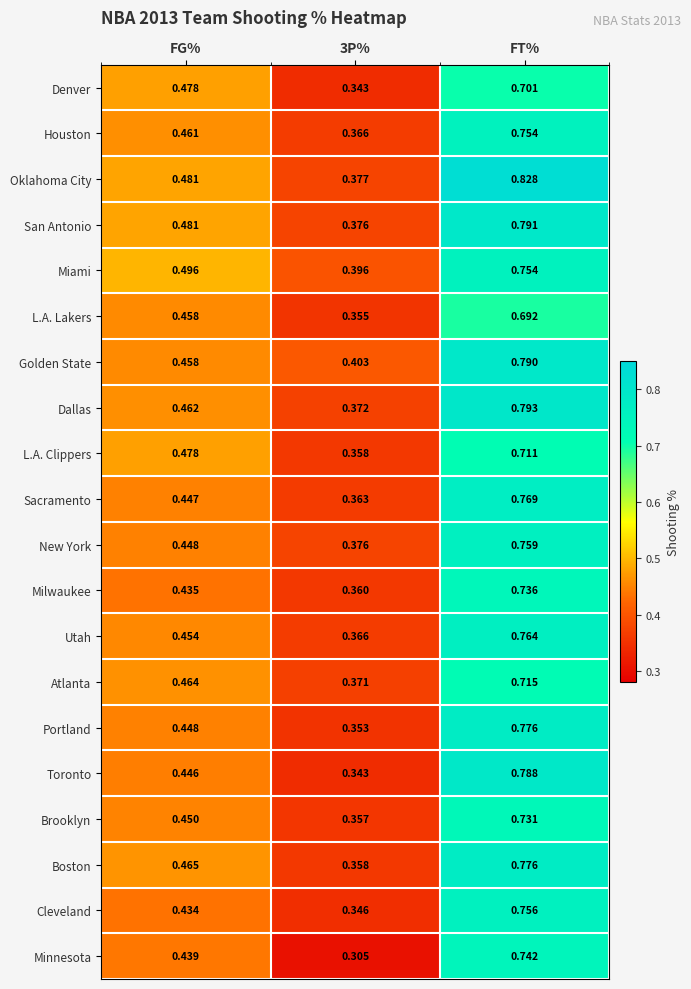

Which series changed the most between FG% and FT%?

Oklahoma City